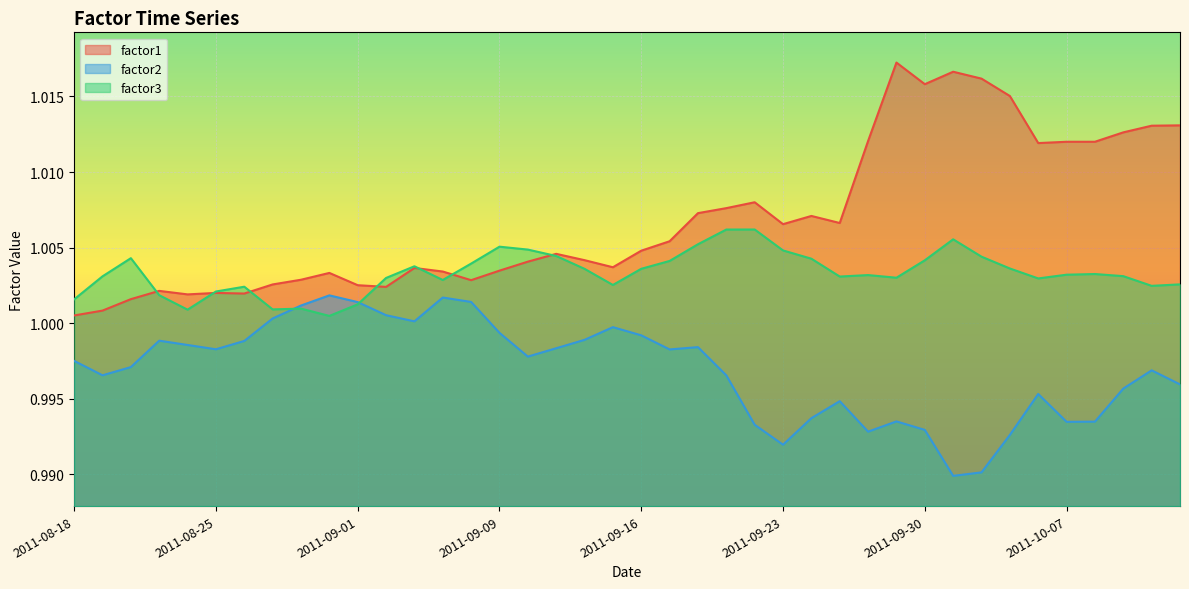

How many times do factor3 and factor2 cross each other?

2